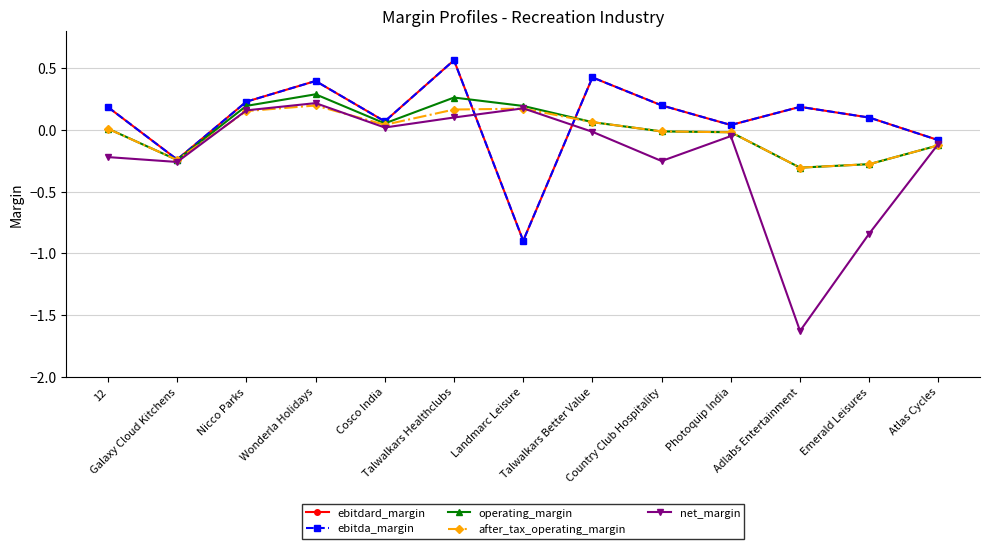

In ebitdard_margin, how many points are lower than both neighbors (excluding endpoints)?

4